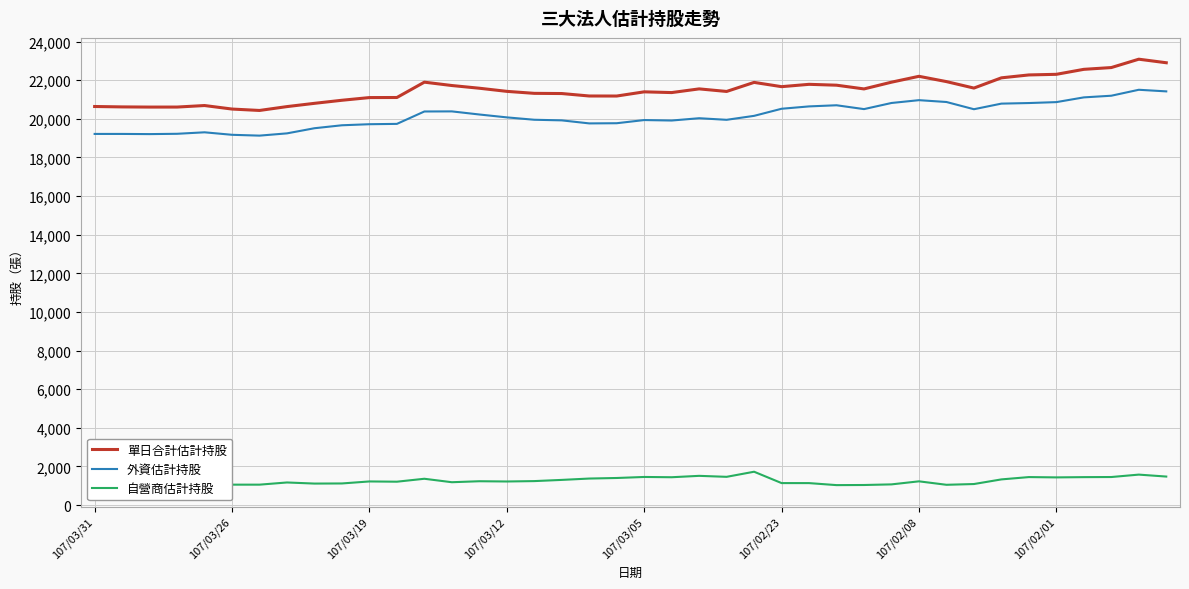

List the series in order of their peak value, lowest first.

自營商估計持股, 外資估計持股, 單日合計估計持股